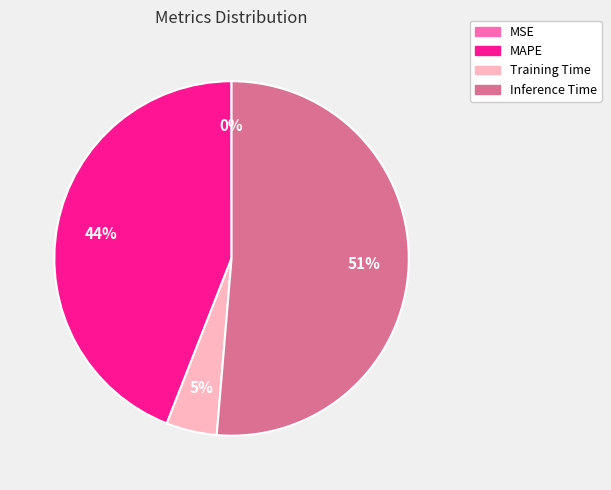

To the nearest percent, what is the average slice percentage?

25%